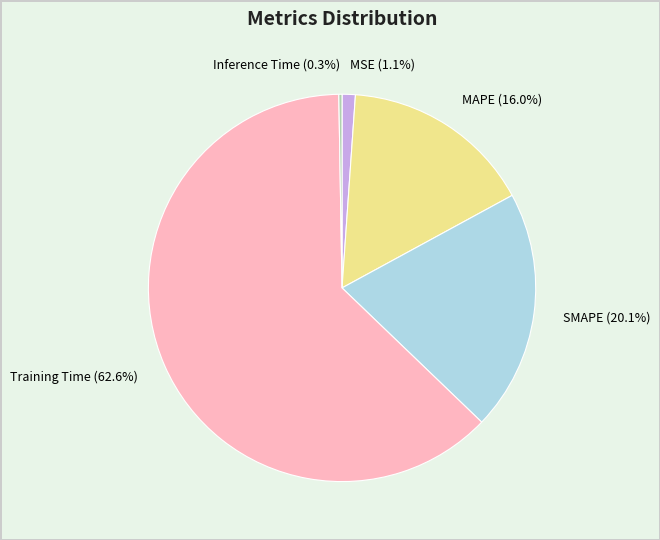

To the nearest percent, what percentage of the pie is SMAPE?

20%